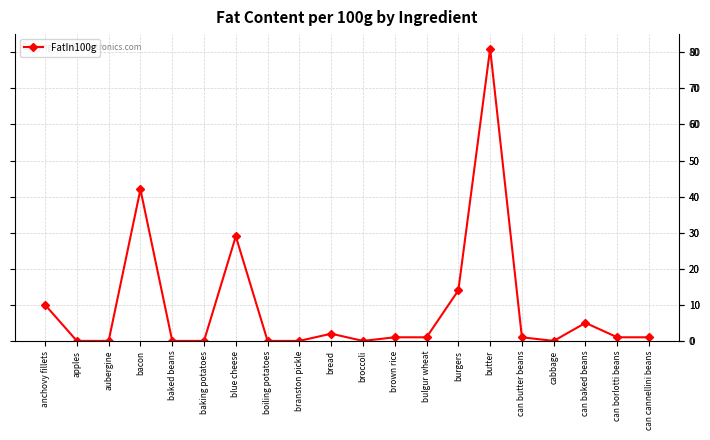

What is the difference between the maximum and second lowest values?

81